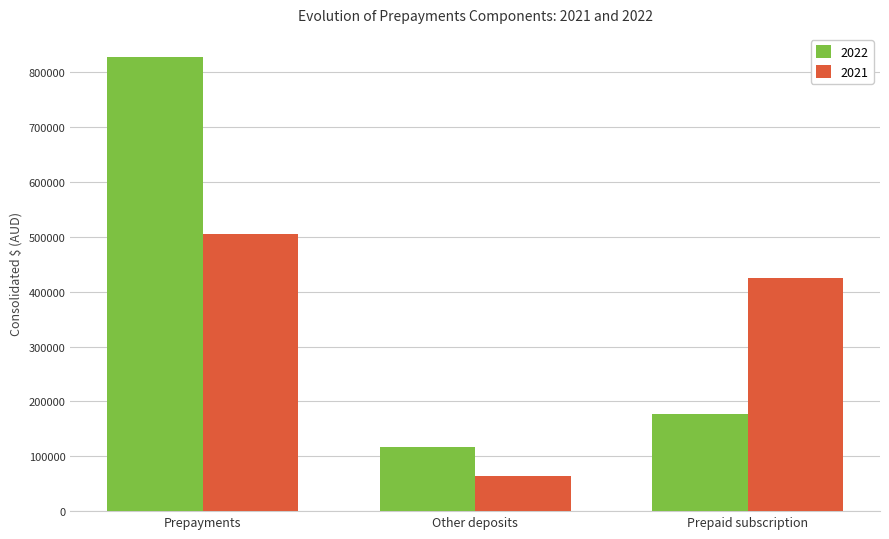

How many data points does each series have?

3